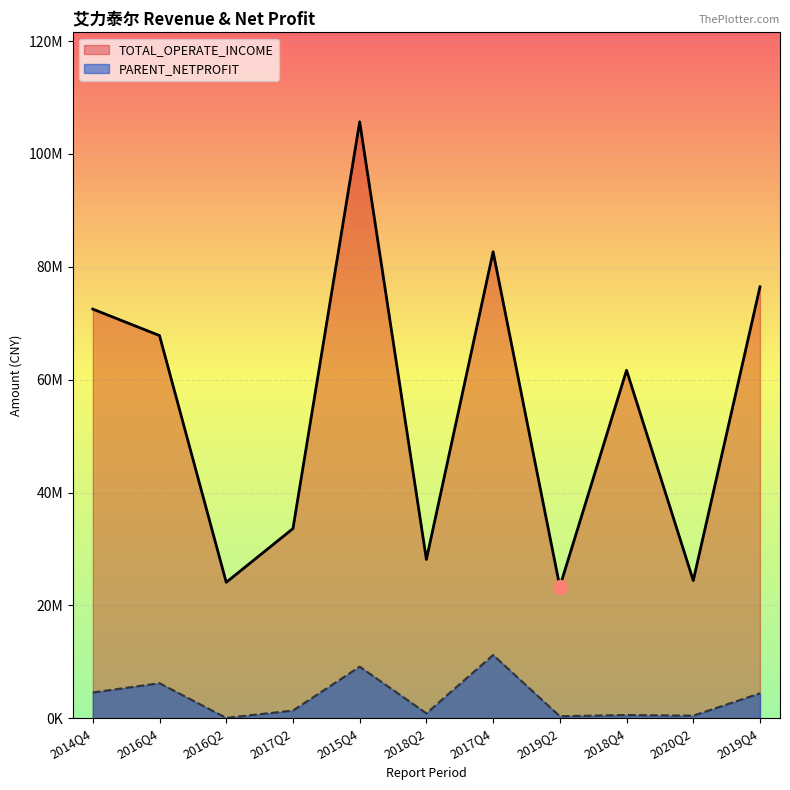

Rank the categories by TOTAL_OPERATE_INCOME value from highest to lowest.

2015Q4, 2017Q4, 2019Q4, 2014Q4, 2016Q4, 2018Q4, 2017Q2, 2018Q2, 2020Q2, 2016Q2, 2019Q2